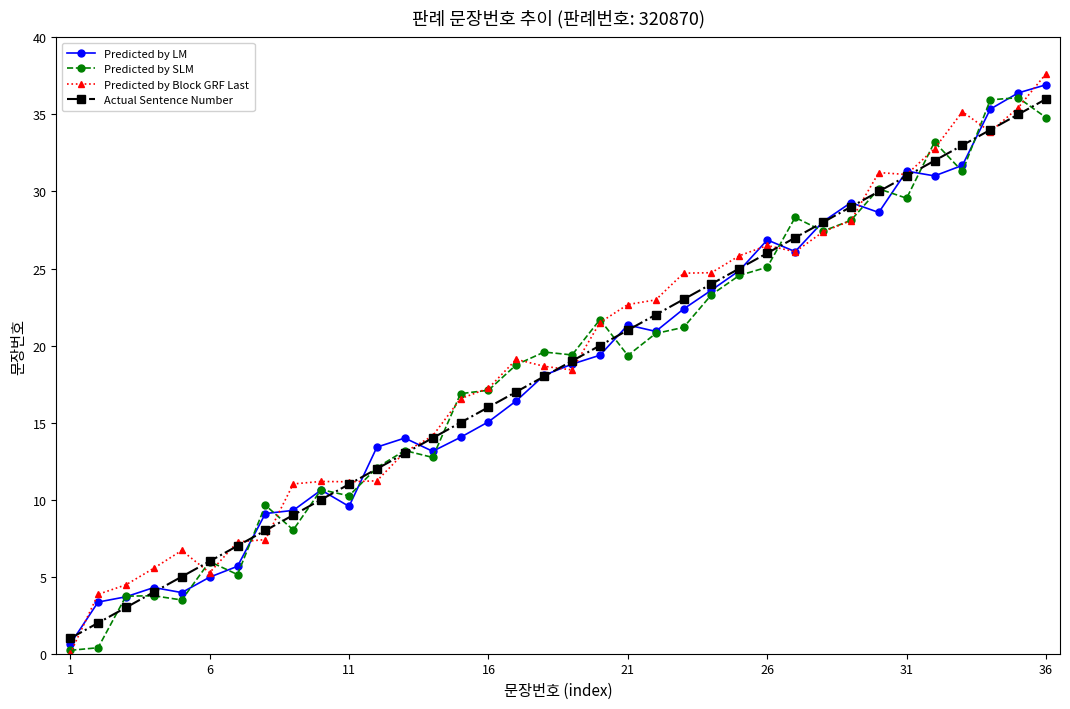

What is the greatest value displayed?

37.6